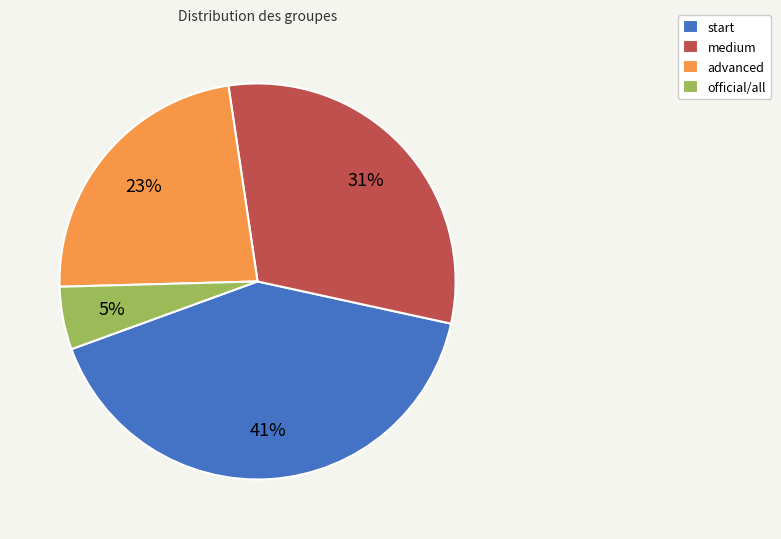

Which has a higher value, medium or start?

start